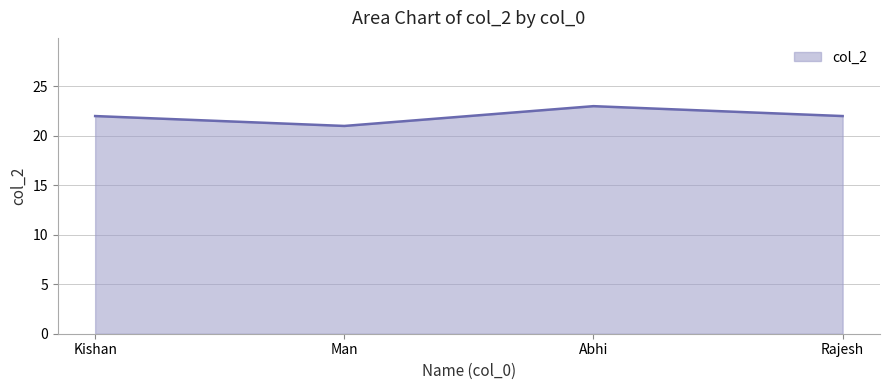

Is it true that the value at Rajesh is 22?

True